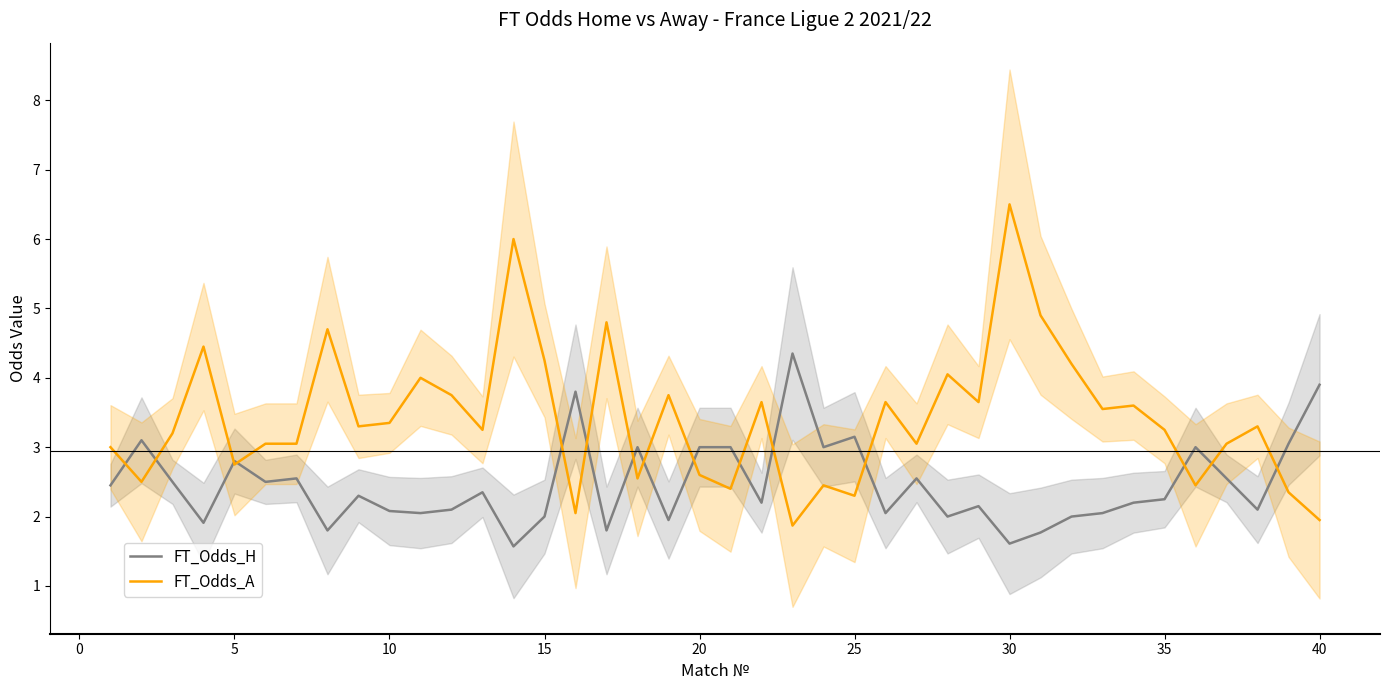

At which label does FT_Odds_A reach its peak?

30